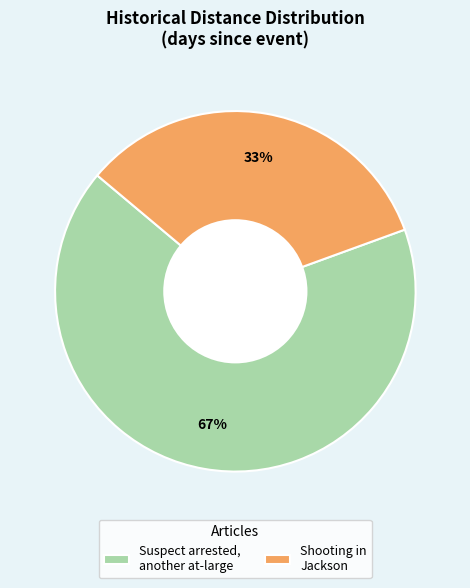

What is the majority slice?

Suspect arrested, another at-large